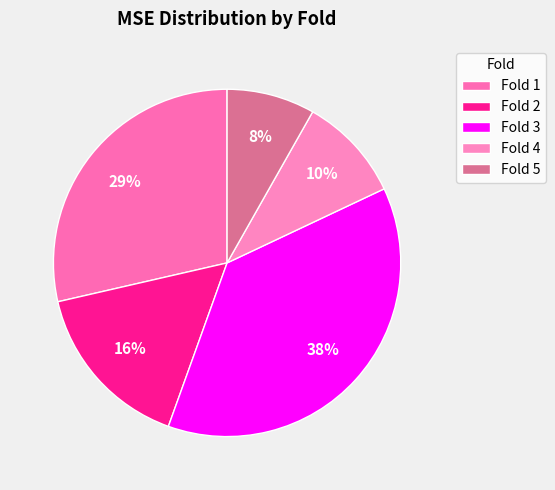

Between Fold 5 and Fold 1, which is larger?

Fold 1